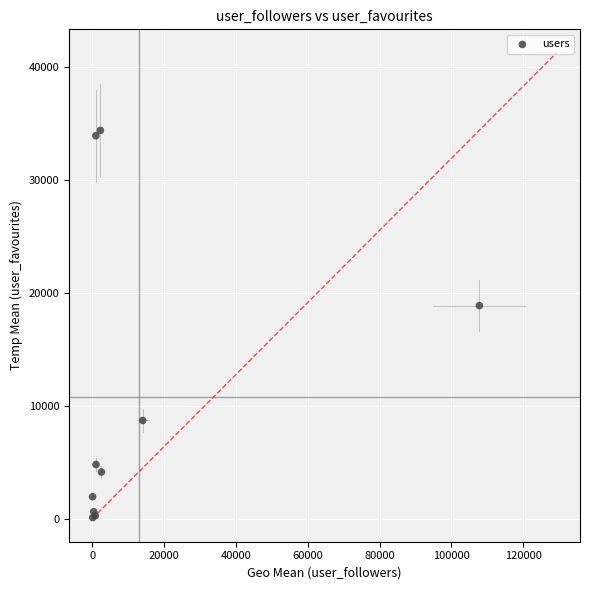

What Y value in the scatter plot is closest to 17281?

18908